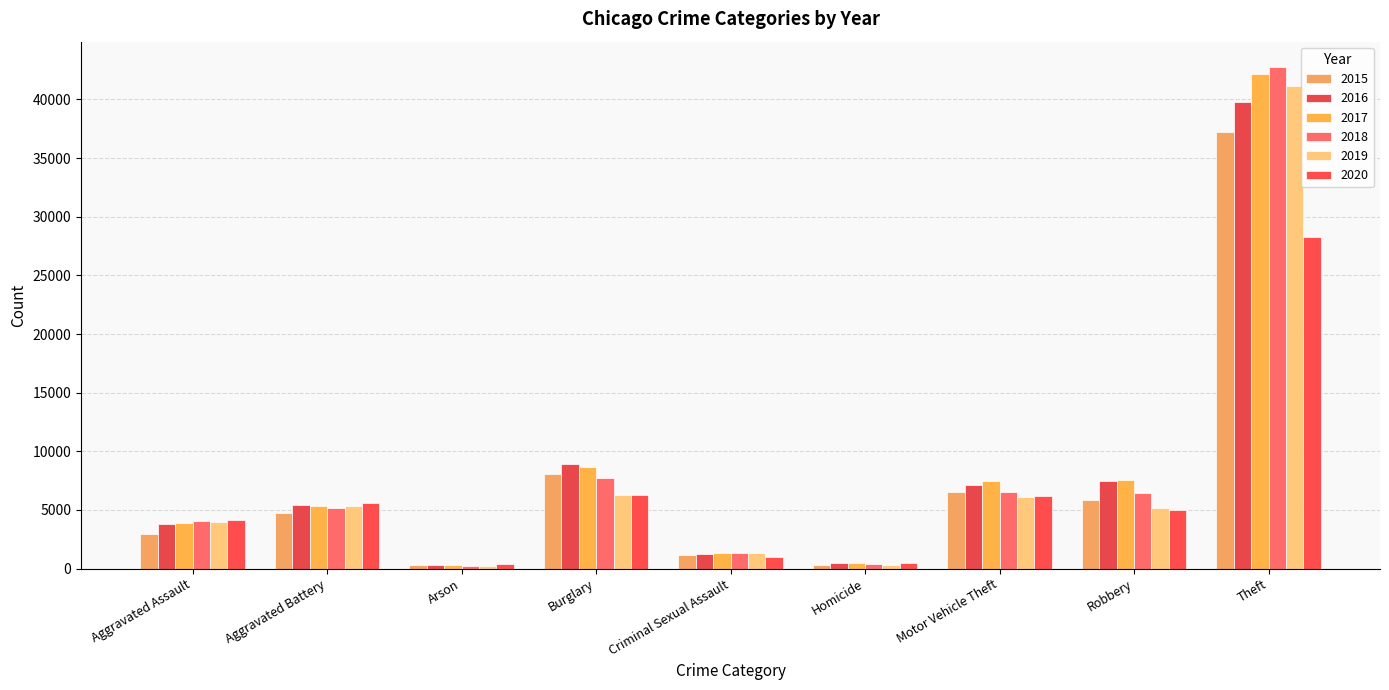

Is it true that 2018 equals 1803 at Aggravated Battery?

False